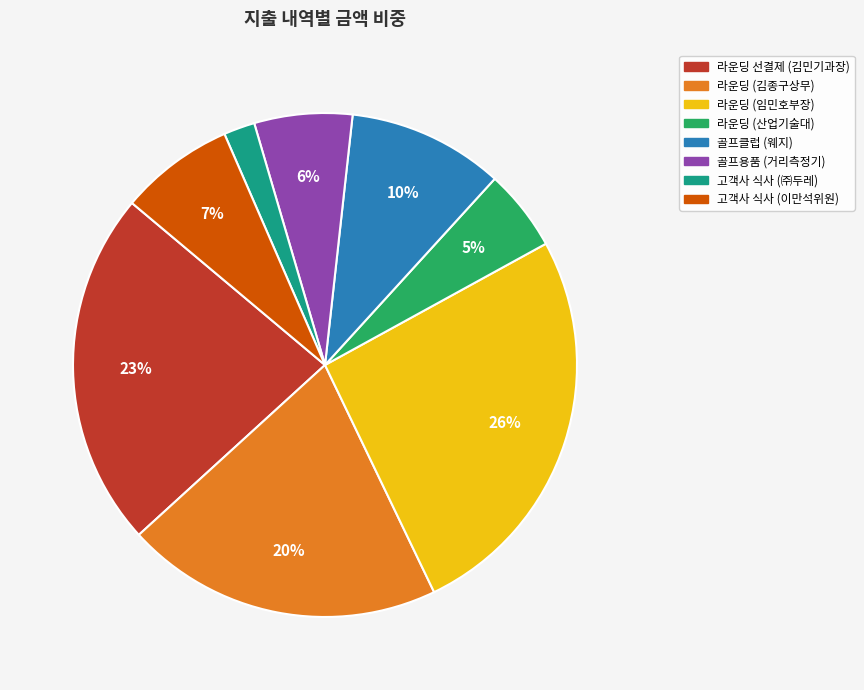

Is 고객사 식사 (이만석위원) the majority of the pie?

No